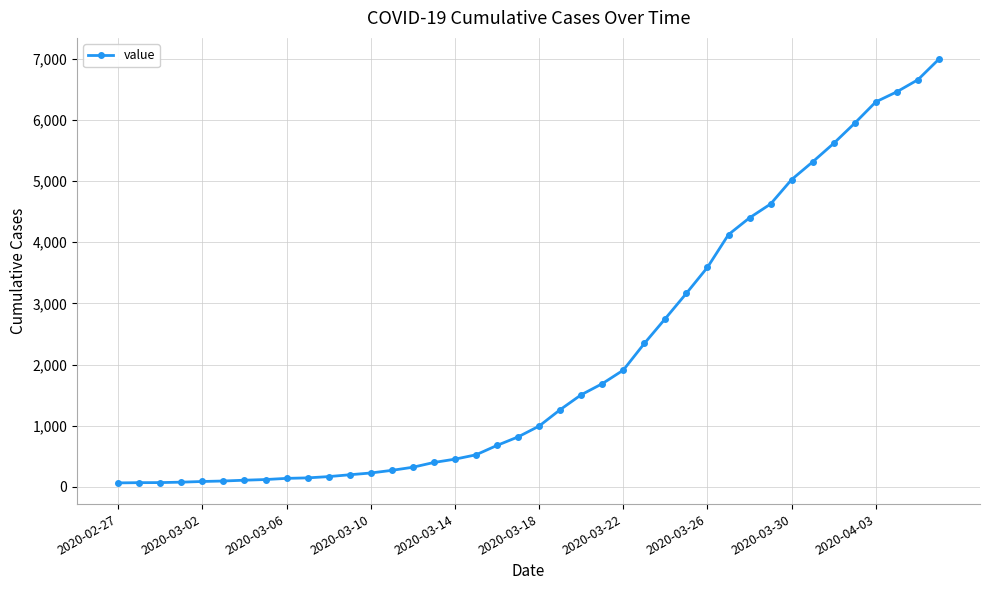

What is the average value?

2142